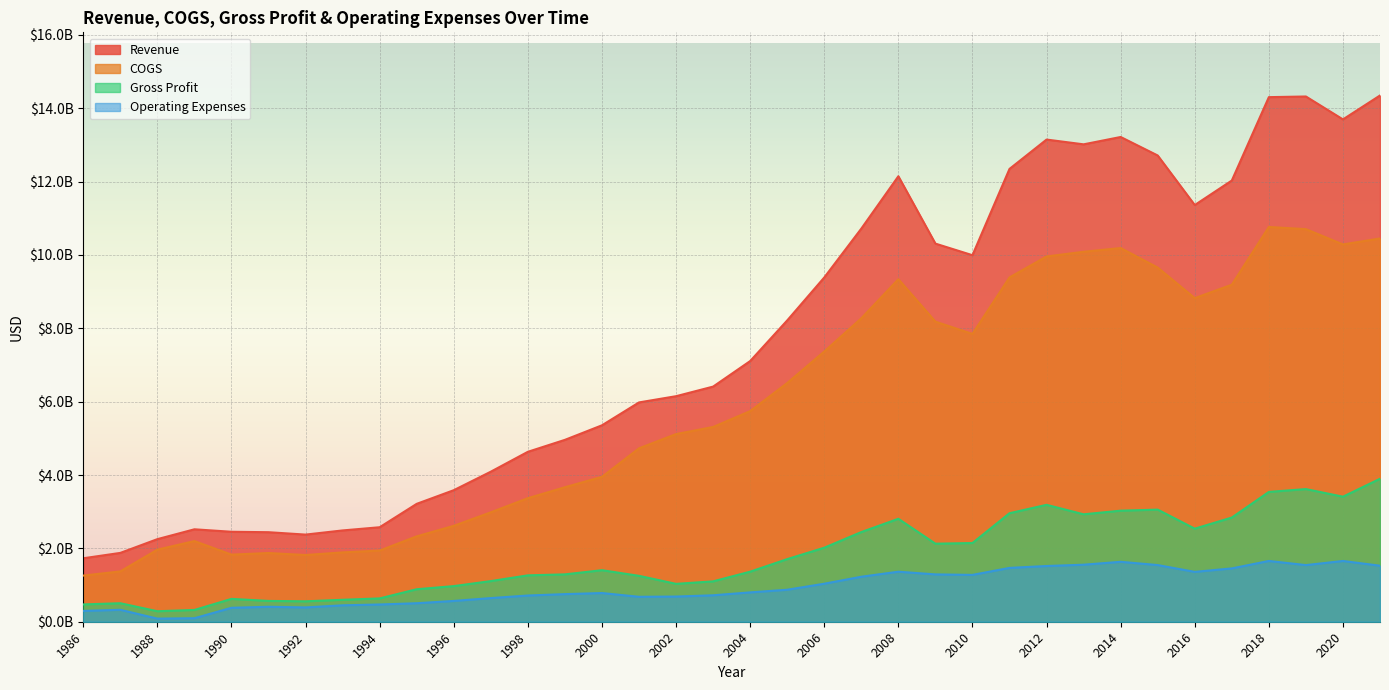

Reading left to right, list all the values displayed in this chart.

Revenue: 1730200000	1876600000	2251700000	2520200000	2452600000	2440800000	2375800000	2489300000	2576300000	3214400000	3586400000	4091100000	4633000000	4958800000	5355337000	5979604000	6149122000	6410610000	7106907000	8215095000	9385888000	10718059000	12145605000	10309015000	9993166000	12345870000	13145942000	13015704000	13215971000	12711744000	11360753000	12029312000	14302392000	14320324000	13695520000	14347640000
COGS: 1258100000	1372300000	1965400000	2199000000	1829600000	1873400000	1818800000	1890800000	1940300000	2328400000	2614900000	2983200000	3368300000	3667400000	3950161000	4728156000	5116570000	5309775000	5742053000	6508111000	7367618000	8272949000	9339072000	8181348000	7847067000	9387457000	9958337000	10086675000	10188227000	9655245000	8823384000	9188962000	10762841000	10703484000	10286518000	10449680000
Gross Profit: 472100000	504300000	286300000	321200000	623000000	567400000	557000000	598500000	636000000	886000000	971500000	1107900000	1264700000	1291400000	1405176000	1251448000	1032552000	1100835000	1364854000	1706984000	2018270000	2445110000	2806533000	2127667000	2146099000	2958413000	3187605000	2929029000	3027744000	3056499000	2537369000	2840350000	3539551000	3616840000	3409002000	3897960000
Operating Expenses: 295300000	325600000	84800000	95800000	380300000	407900000	389900000	447800000	470000000	504500000	566800000	645000000	714800000	752700000	782314000	679963000	686485000	721065000	800204000	872113000	1036646000	1226861000	1364082000	1290379000	1277080000	1467773000	1519316000	1554973000	1633992000	1544746000	1359360000	1453935000	1657152000	1543939000	1656553000	1527302000